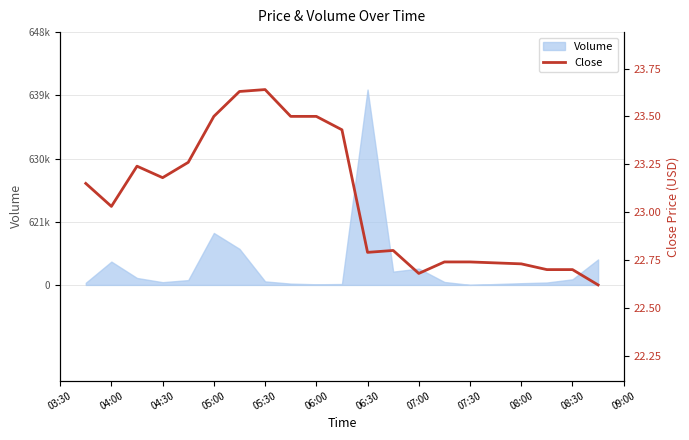

What is the difference between the second highest and second lowest values?

0.9